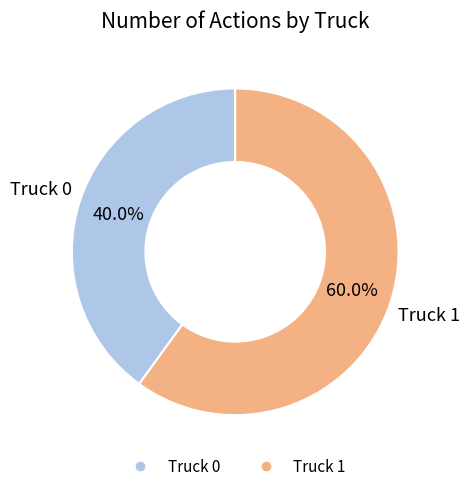

Which slice is the smallest?

Truck 0